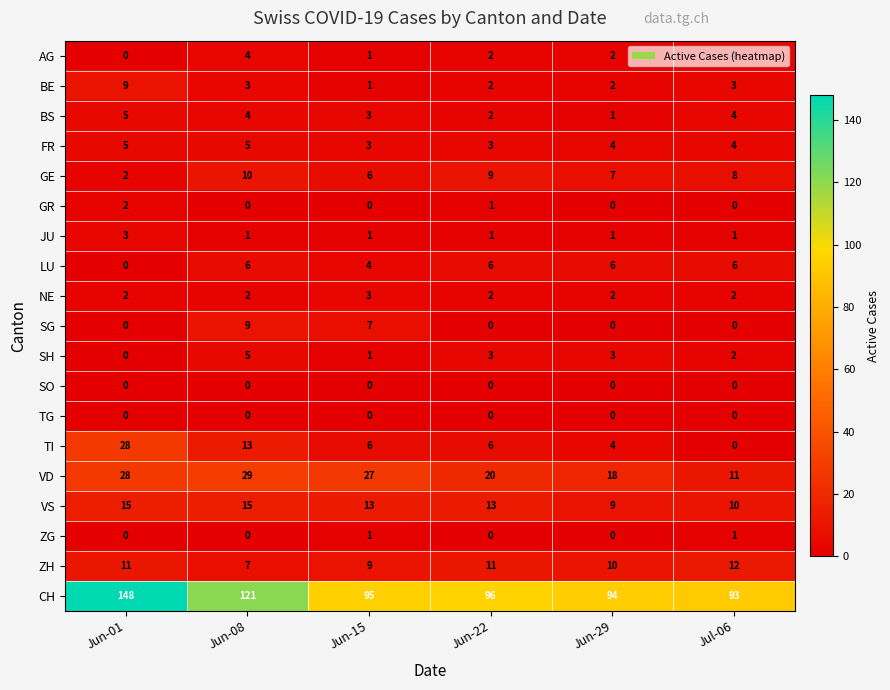

The value of VD at Jun-22 is 5. True or false?

False